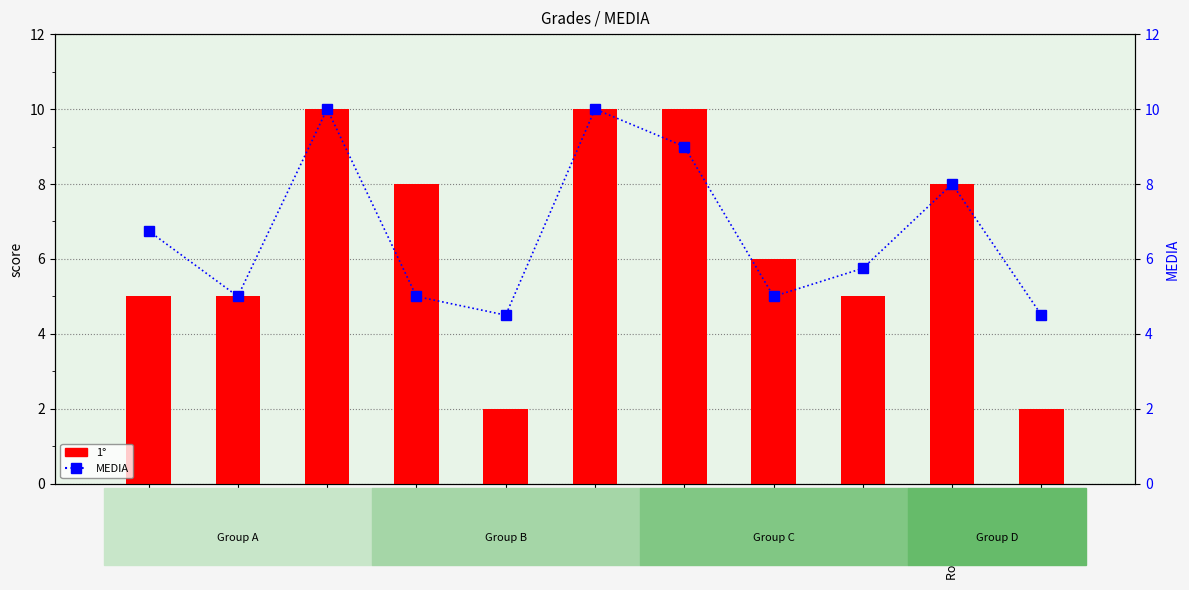

The value of MEDIA at Tabatha is 2.2. True or false?

False